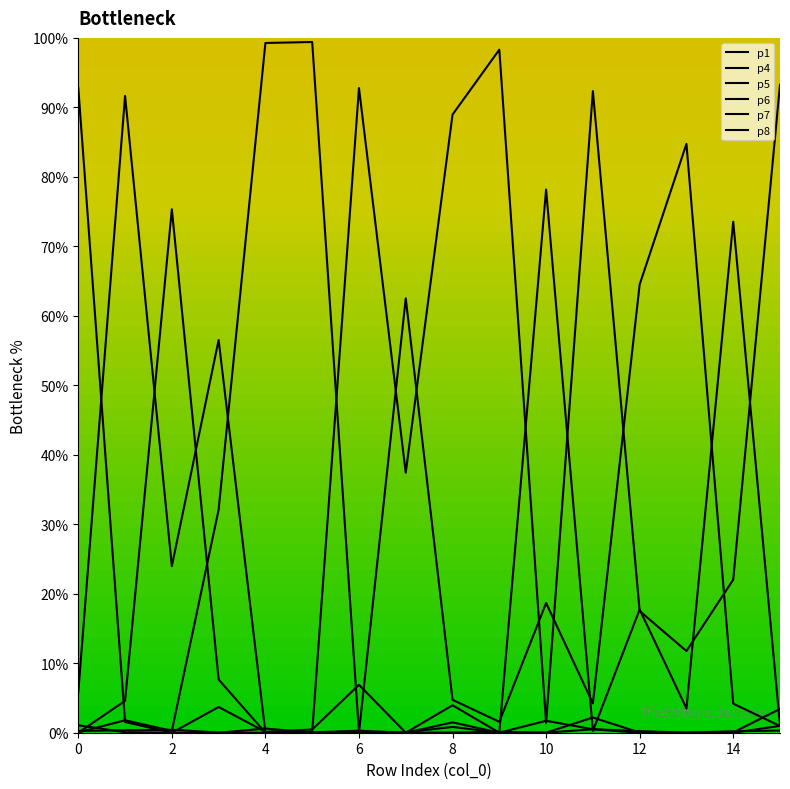

What is the value of the p5 point at the 1st from the left?

1.1